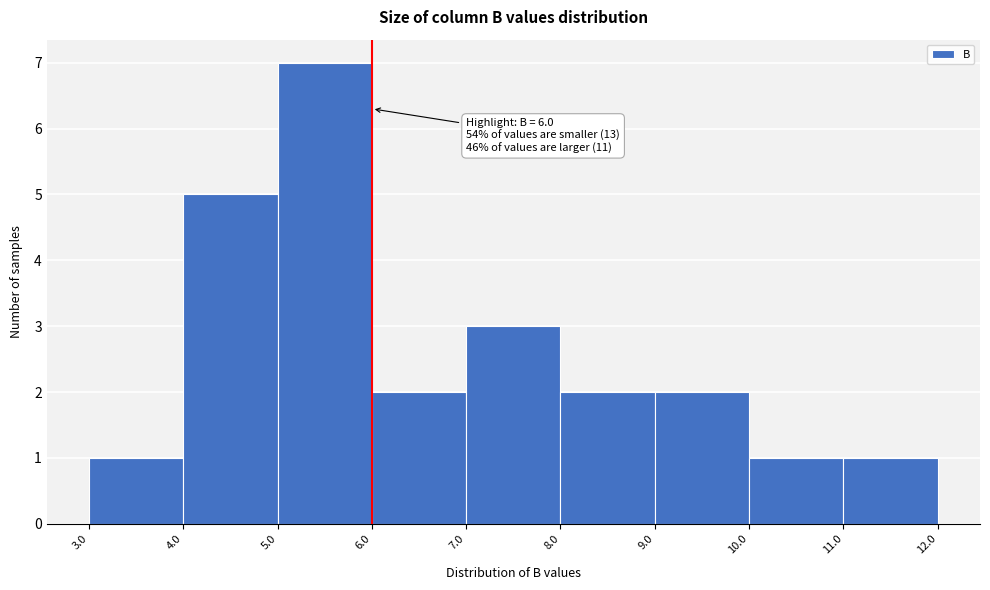

Which range on the x-axis has the tallest bar?

5.0 to 6.0